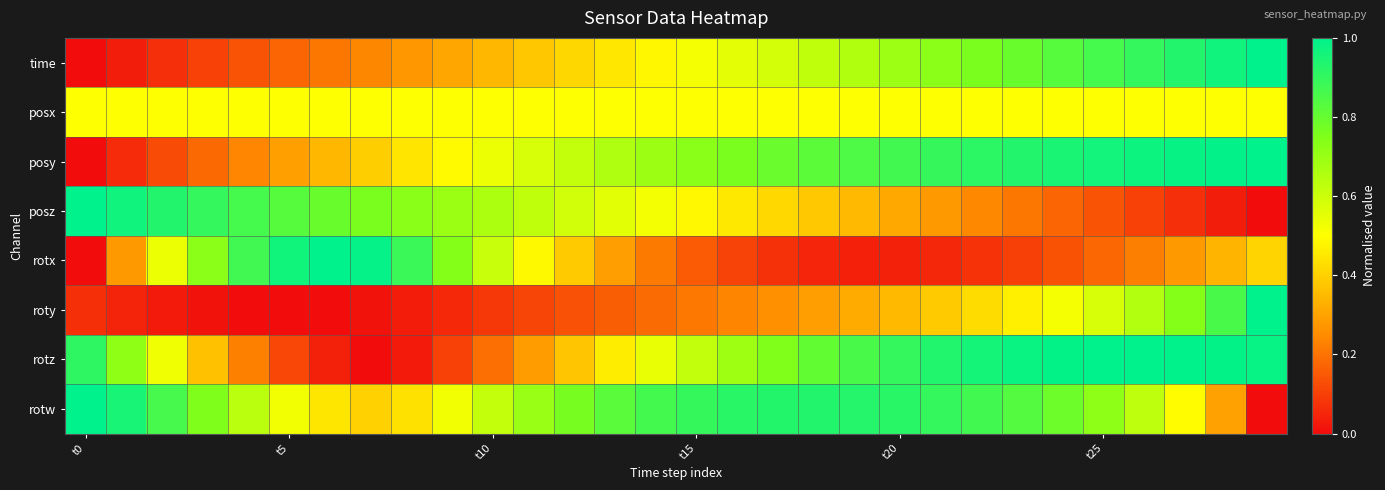

Which series has the largest range (max minus min)?

time